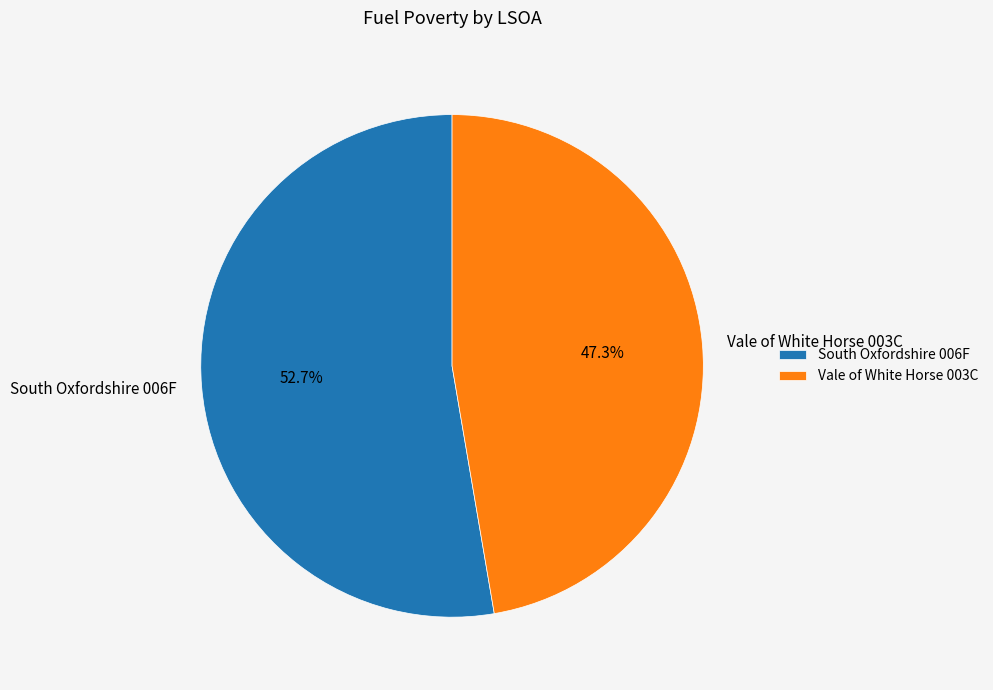

Is it true that Vale of White Horse 003C is 58% of the pie?

False